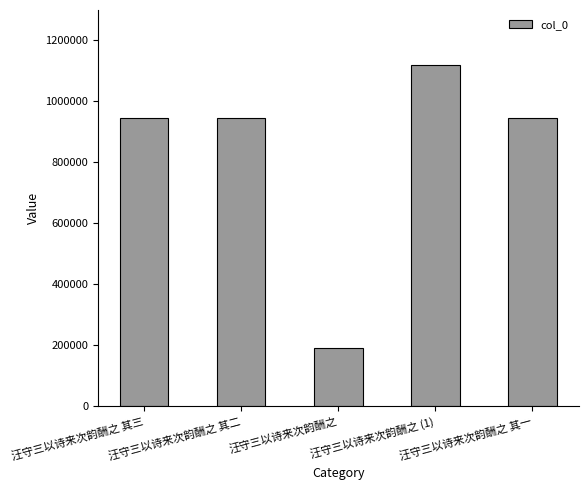

What is the value of the 2nd bar from the left?

946074